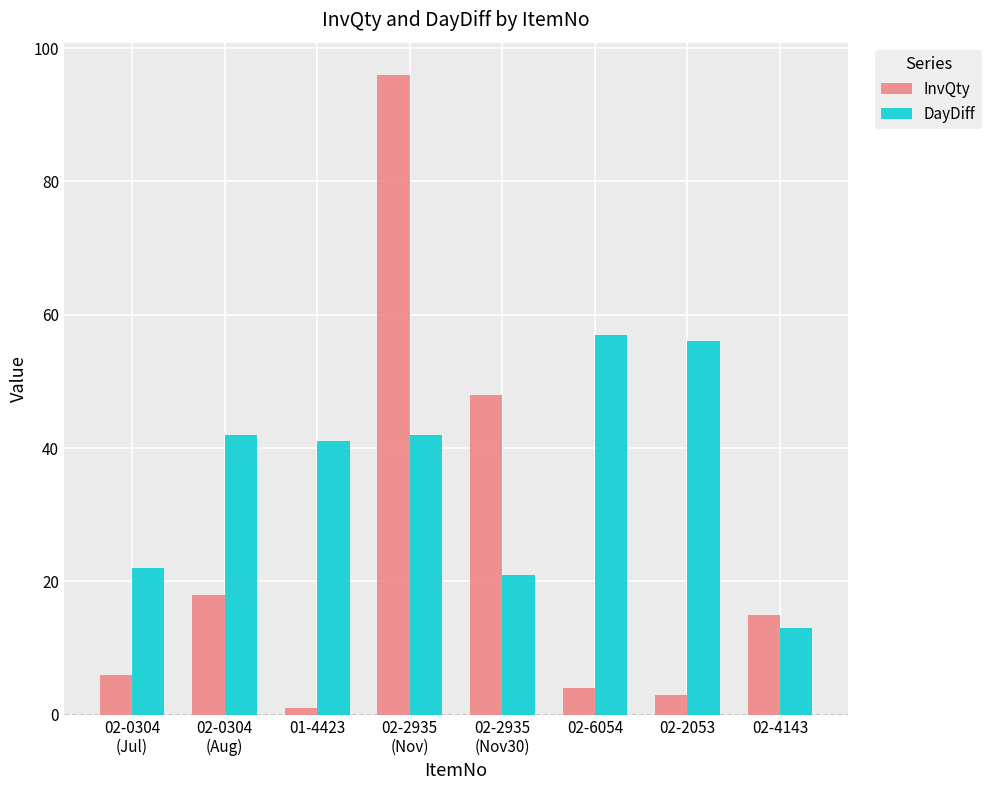

Rank the series by their average value, from highest to lowest.

DayDiff, InvQty